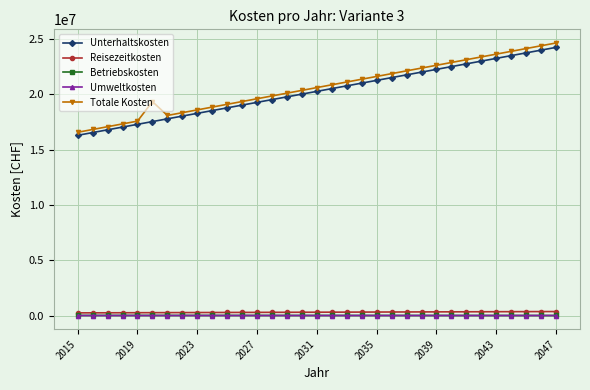

Which series has the widest spread of values?

Totale Kosten